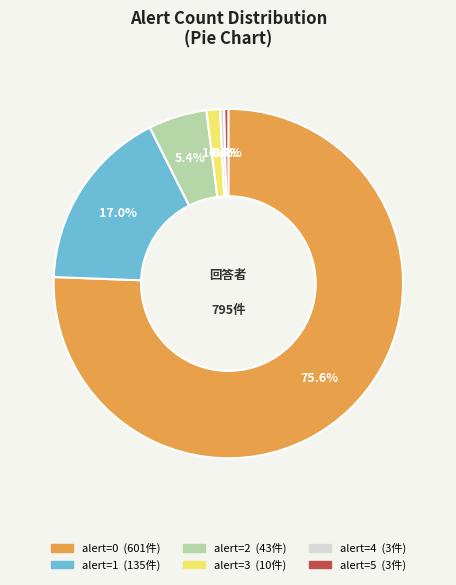

Does any single category account for the majority?

Yes